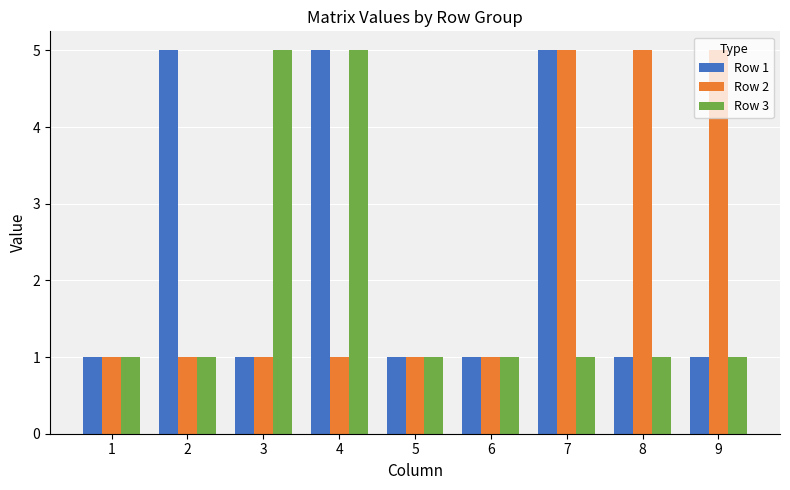

Count the number of data series in this chart.

3